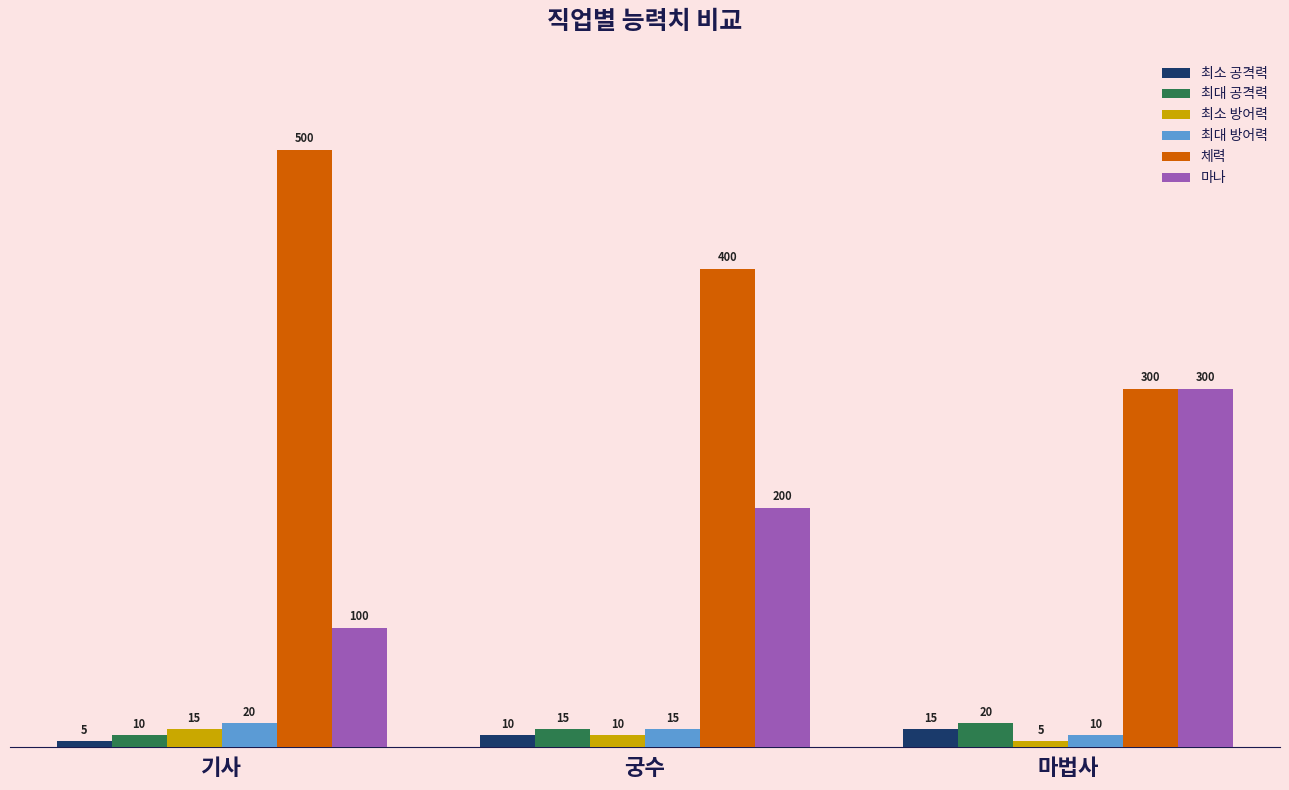

Is it true that 마나 equals 321 at 궁수?

False